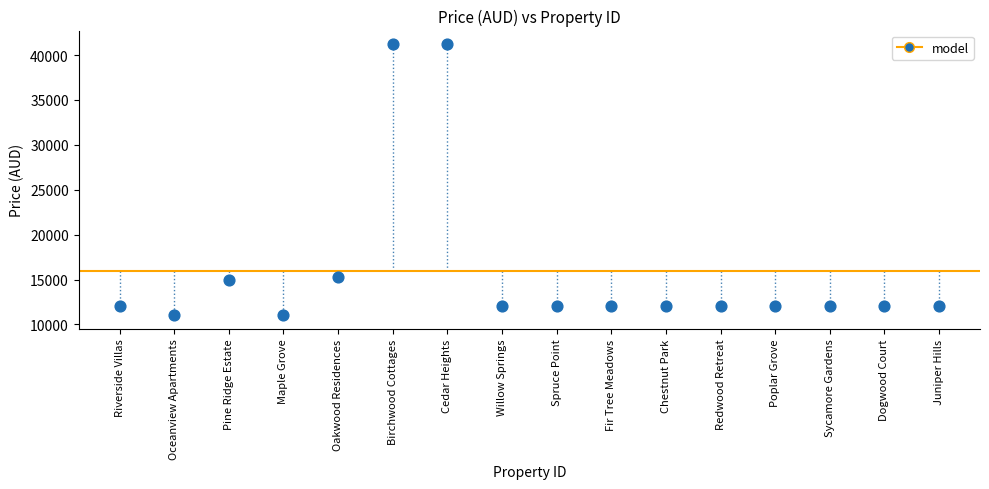

What is the range of Y values (max minus min)?

30222